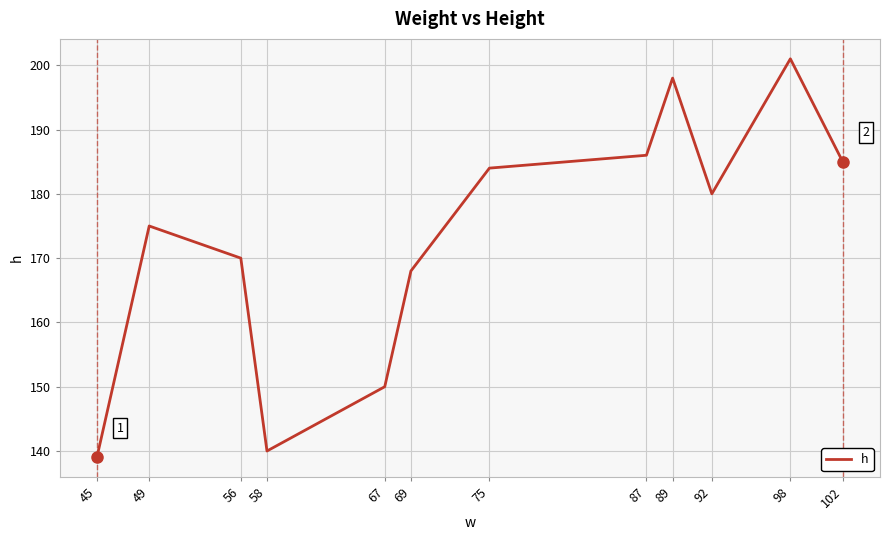

The chart shows a value of 57 at 49. True or false?

False